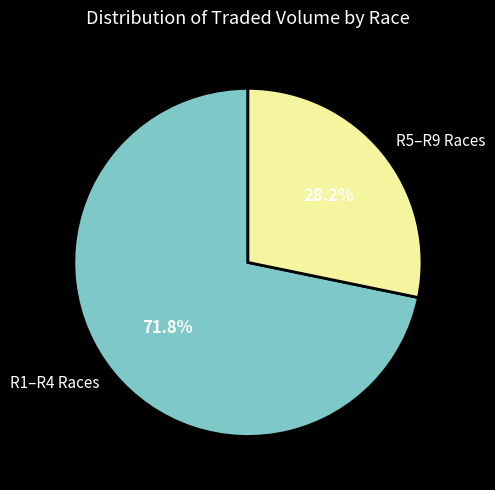

What percentage do R5–R9 Races and R1–R4 Races together represent?

100.0%